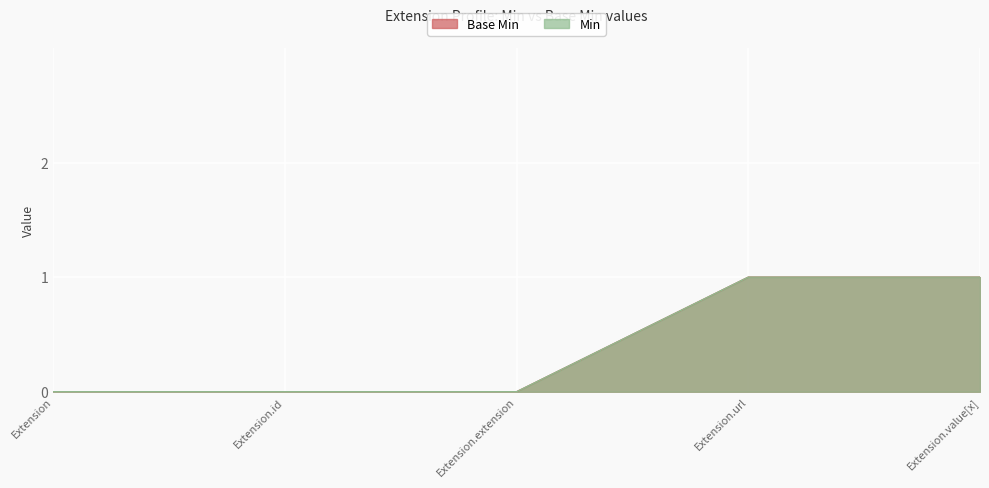

At Extension.value[x], list the series in order from largest to smallest.

Min, Base Min